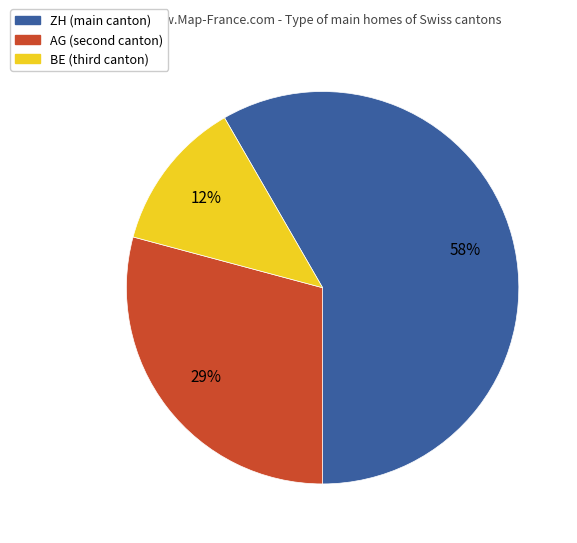

Is there a majority slice in this chart?

Yes